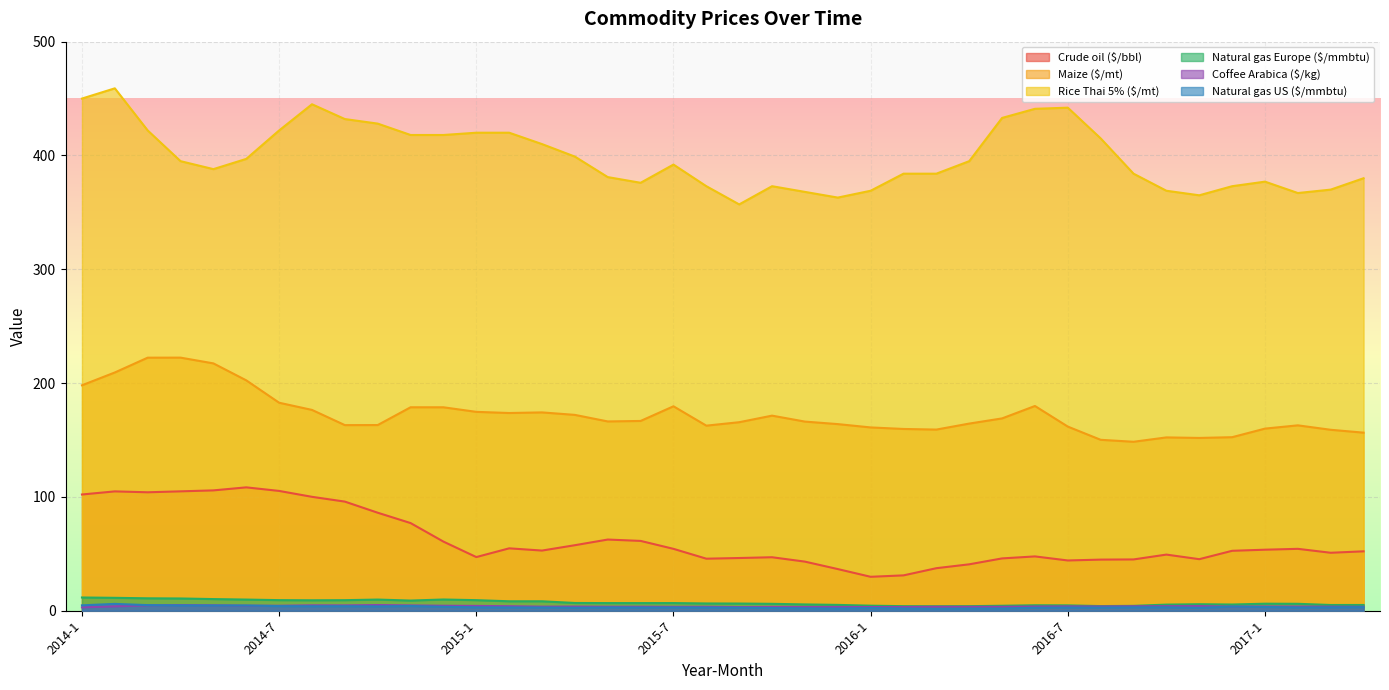

Which series has the widest spread of values?

Rice Thai 5% ($/mt)